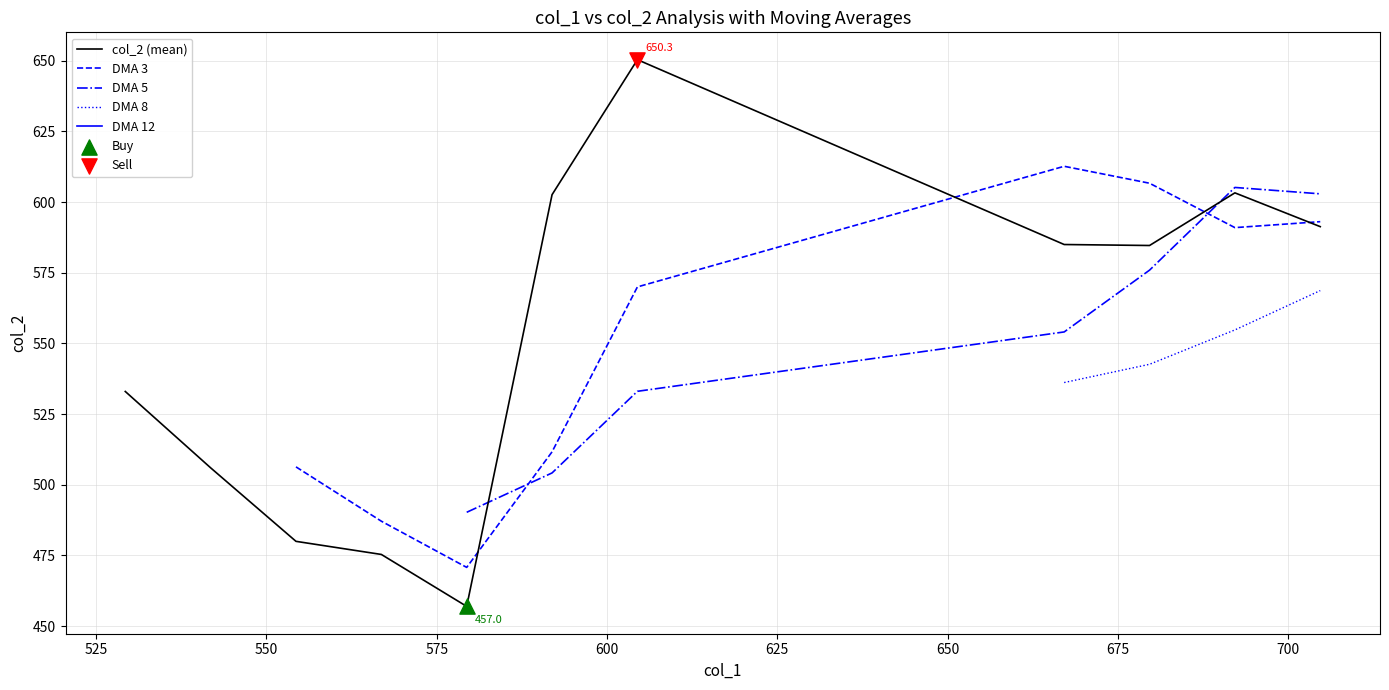

Which series reaches the maximum Y coordinate?

col_2 (mean)